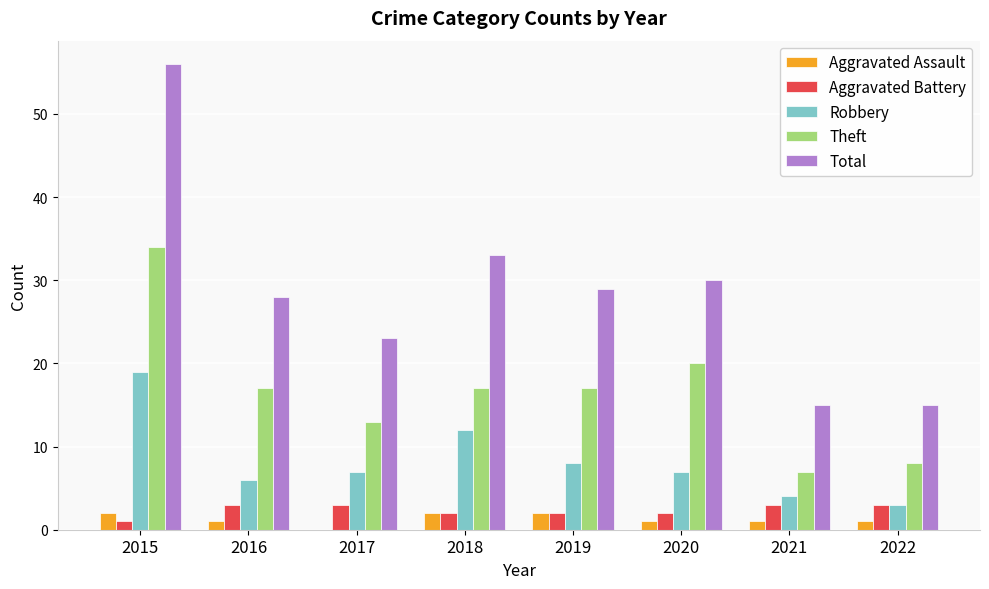

How many groups of bars are there?

8